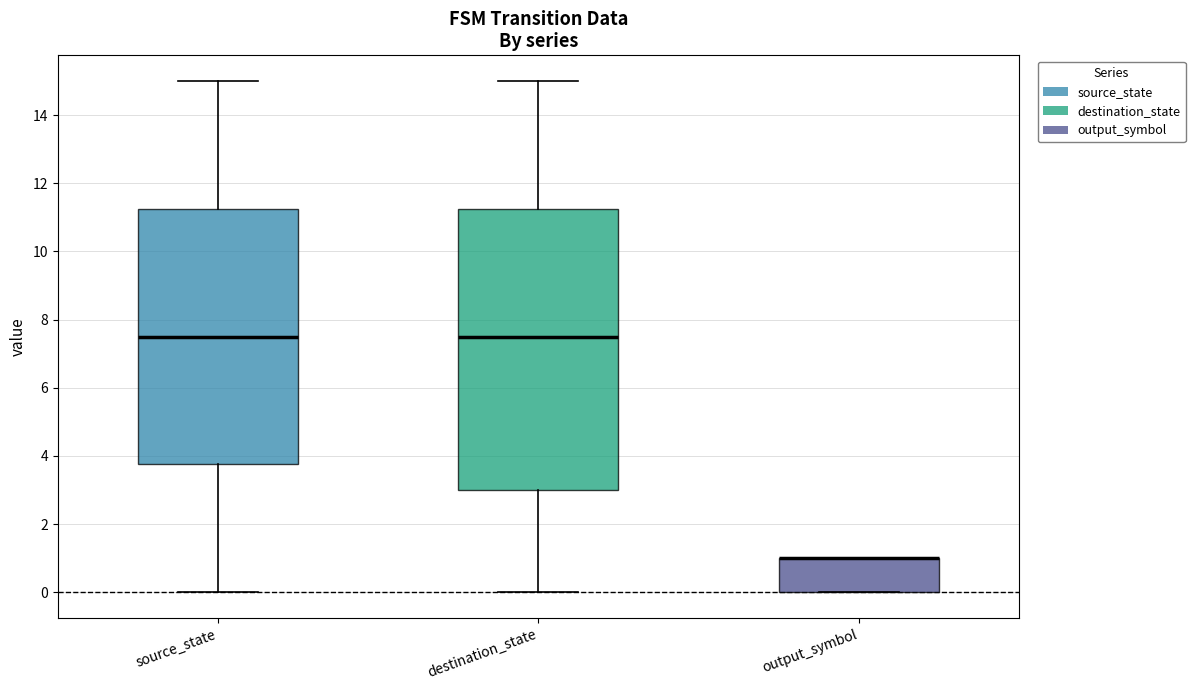

Where is the lower edge of the box for output_symbol on the y-axis? The values are not printed on the chart, so give them approximately, as read against the axis.

0.0